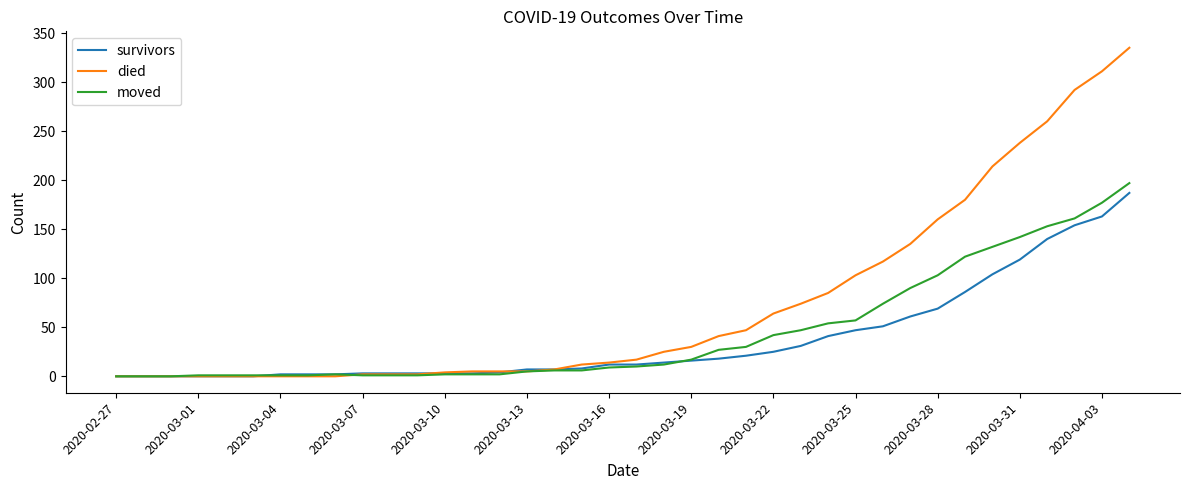

What is the greatest value displayed?

335